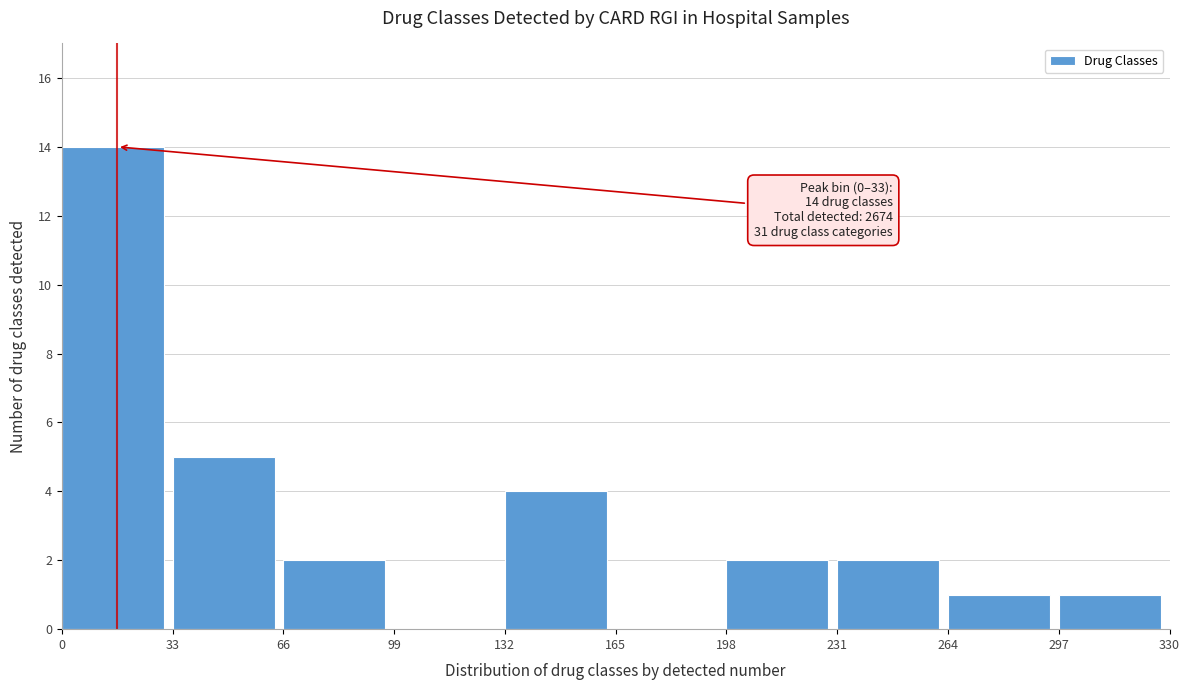

Which range on the x-axis has the tallest bar?

0 to 33